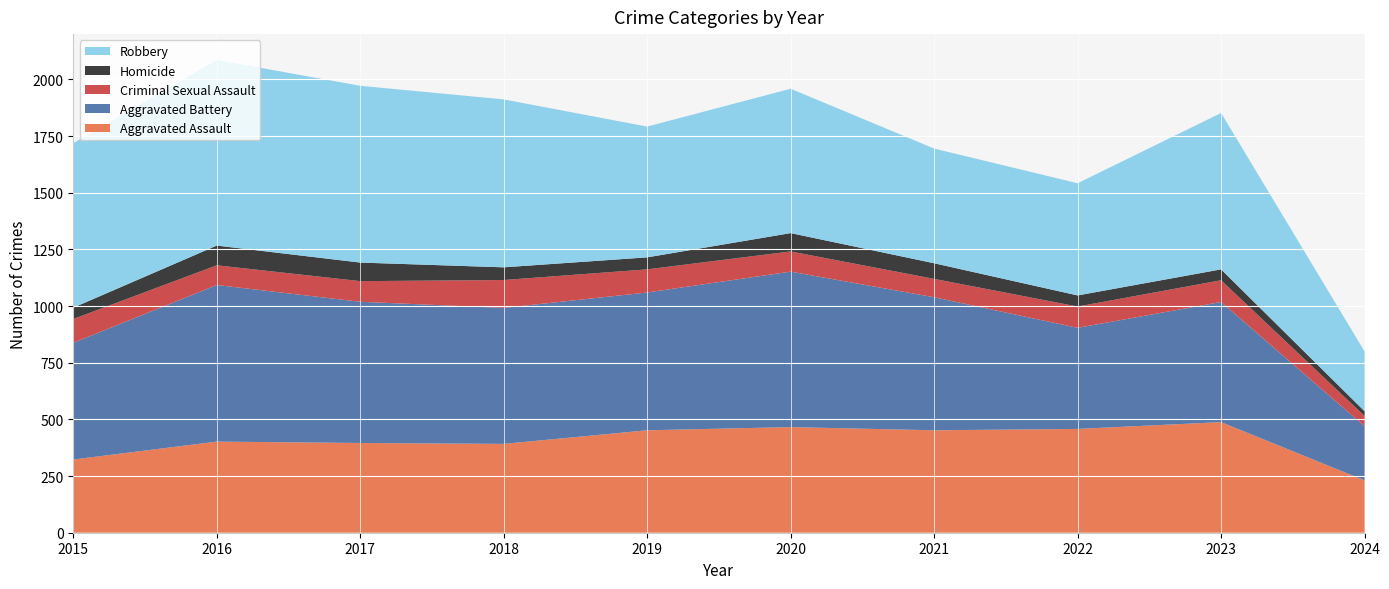

Reading left to right, list all the values displayed in this chart.

Aggravated Assault: 323	402	396	392	452	466	452	458	488	231
Aggravated Battery: 515	691	623	600	608	686	587	446	530	239
Criminal Sexual Assault: 105	87	91	123	102	89	81	94	96	45
Homicide: 50	87	82	56	53	81	69	49	48	21
Robbery: 726	819	780	741	577	637	506	495	690	264